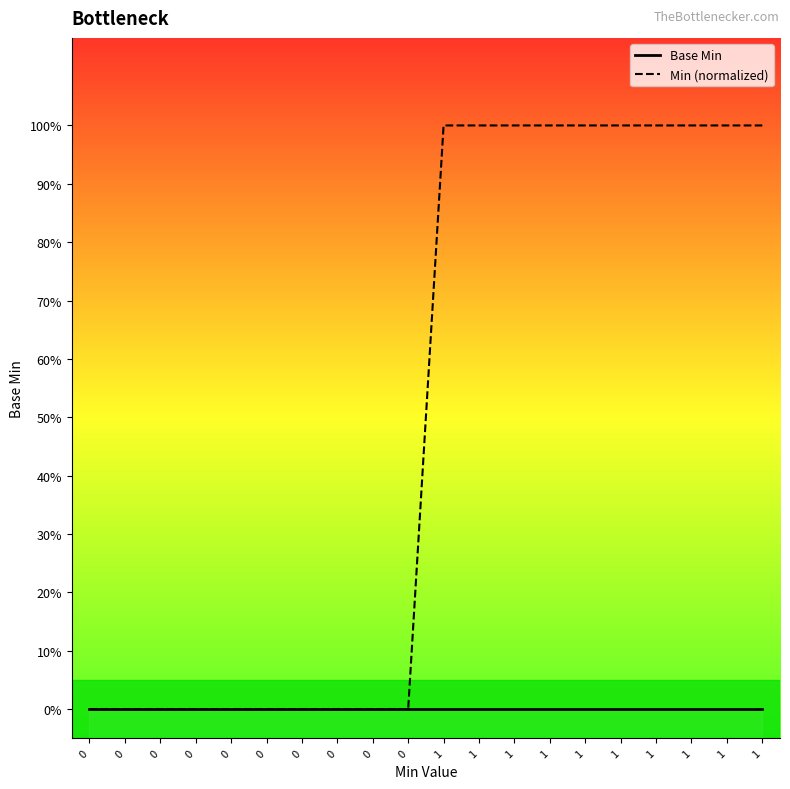

True or false: Min (normalized) has more than 1 interior local peaks.

False